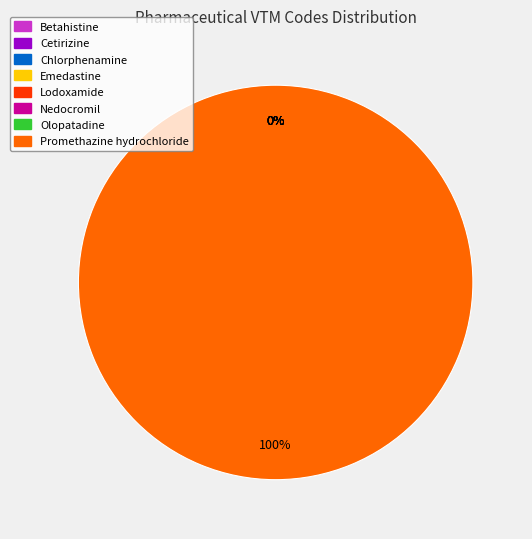

Which slice represents more than half of the pie?

Promethazine hydrochloride